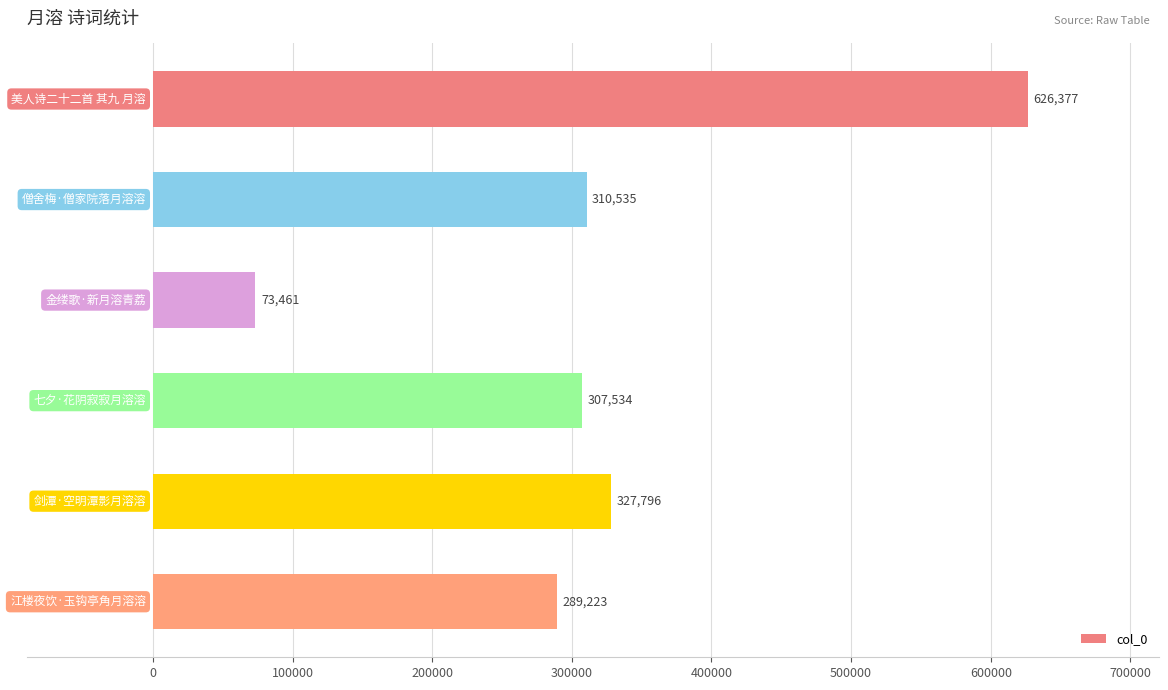

What is the value of the 1st bar from the top?

626377